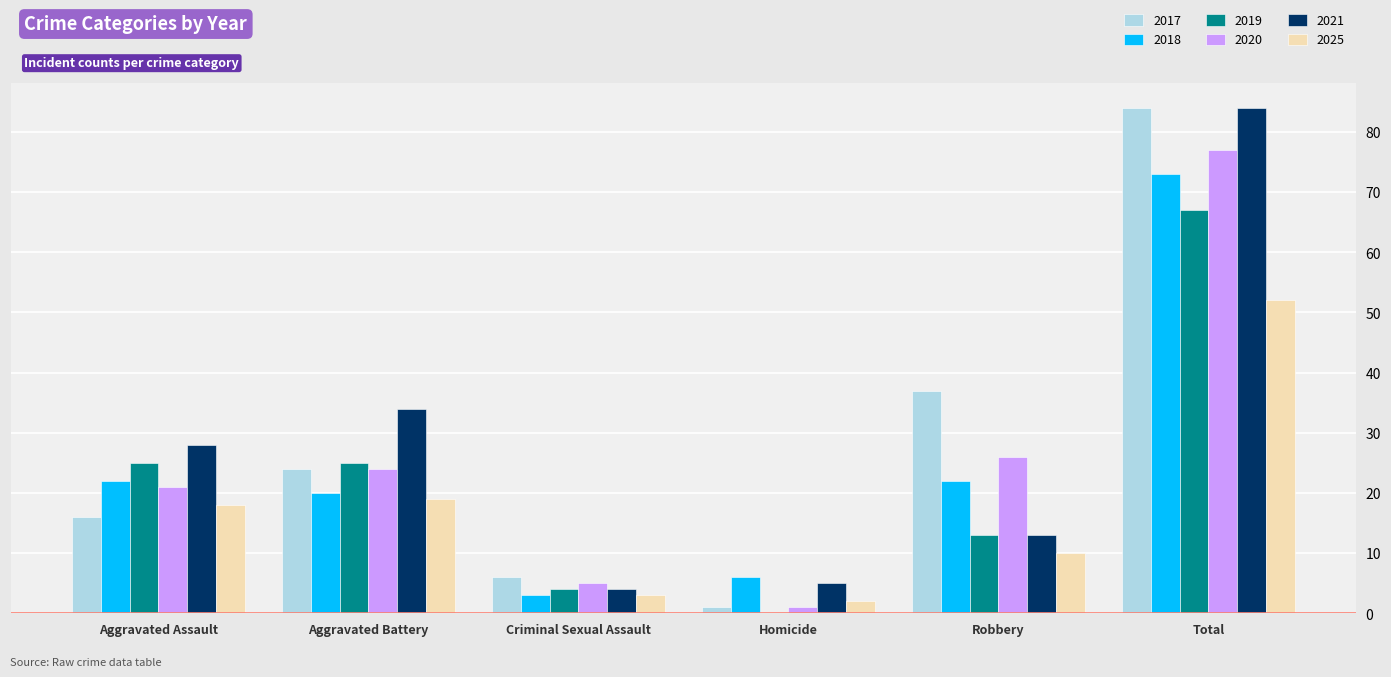

What is the spread (max minus min) of values at Total?

32